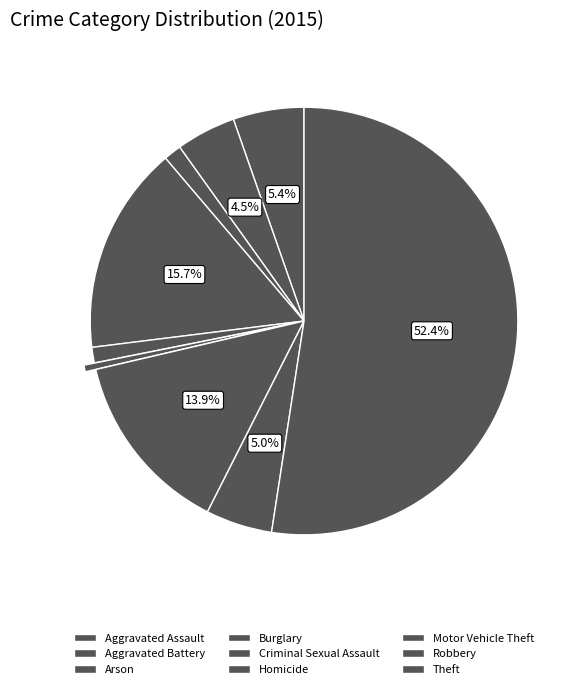

How many slices are in this pie chart?

9